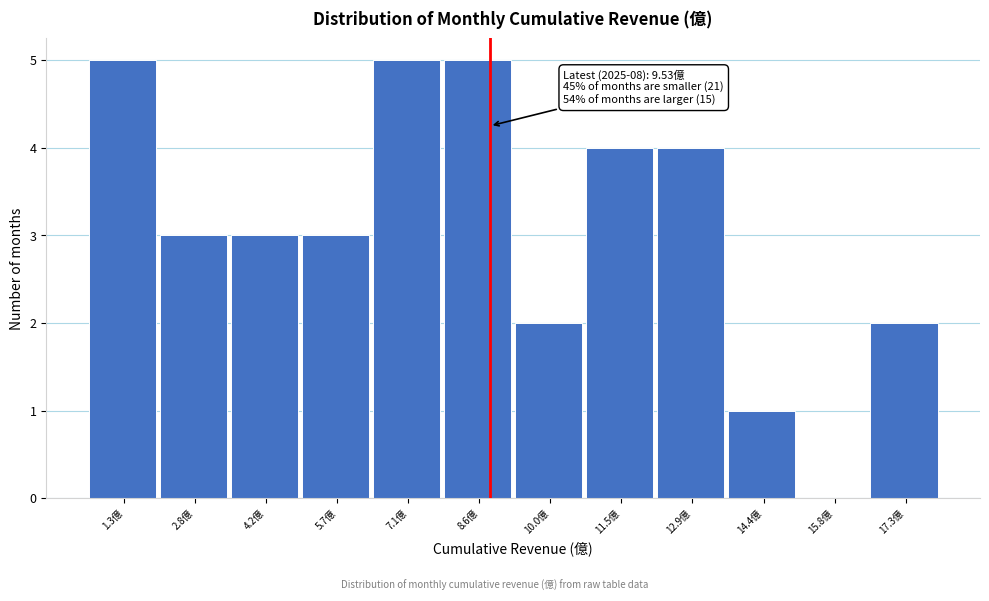

Reading left to right, transcribe all the data shown in this chart.

1.3億=5	2.8億=3	4.2億=3	5.7億=3	7.1億=5	8.6億=5	10.0億=2	11.5億=4	12.9億=4	14.4億=1	15.8億=0	17.3億=2